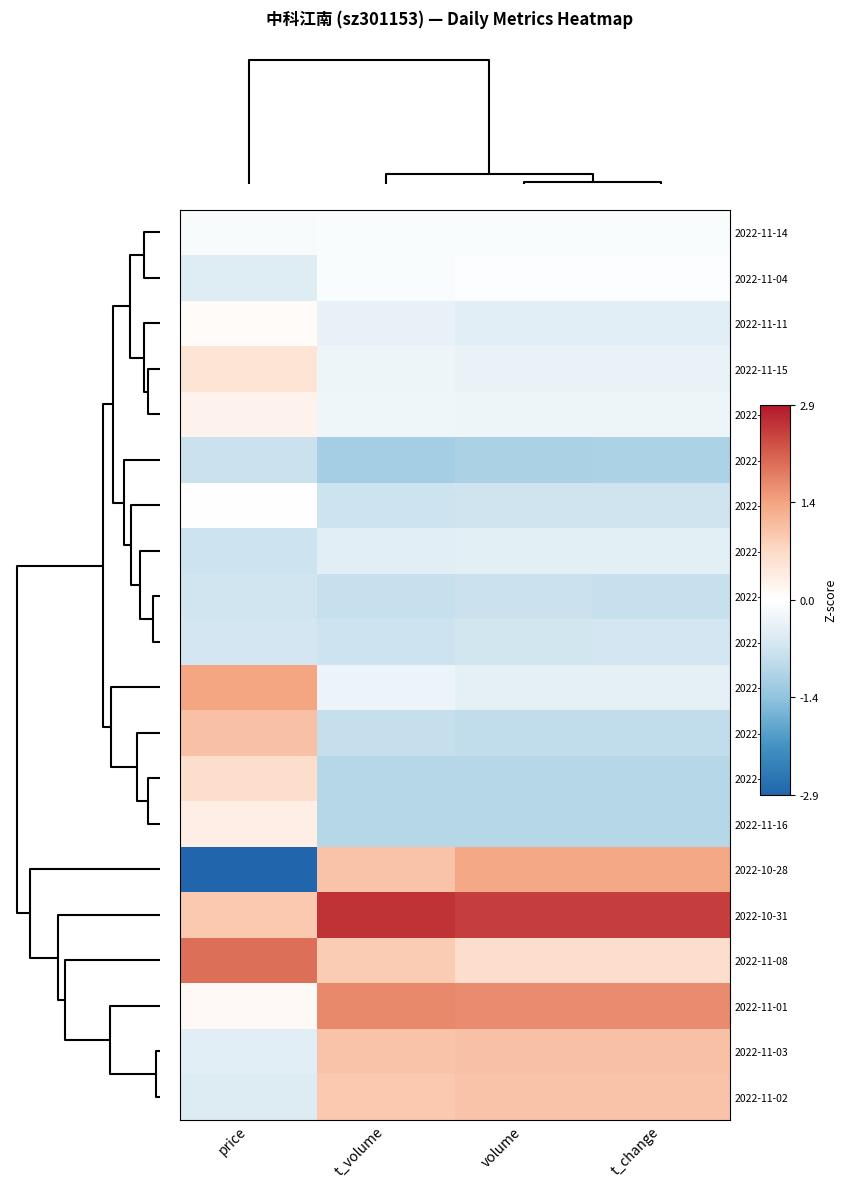

Reading left to right, list all the values displayed in this chart.

2022-11-14: price=-0.1	t_volume=-0.1	volume=-0.1	t_change=-0.1
2022-11-04: price=-0.5	t_volume=-0.1	volume=-0.0	t_change=-0.0
2022-11-11: price=0.1	t_volume=-0.4	volume=-0.5	t_change=-0.5
2022-11-15: price=0.5	t_volume=-0.3	volume=-0.3	t_change=-0.3
2022-11-07: price=0.2	t_volume=-0.2	volume=-0.3	t_change=-0.2
2022-11-23: price=-0.8	t_volume=-1.2	volume=-1.1	t_change=-1.1
2022-11-21: price=0.0	t_volume=-0.8	volume=-0.7	t_change=-0.7
2022-11-18: price=-0.8	t_volume=-0.5	volume=-0.4	t_change=-0.4
2022-11-24: price=-0.7	t_volume=-0.8	volume=-0.8	t_change=-0.8
2022-11-22: price=-0.7	t_volume=-0.7	volume=-0.7	t_change=-0.7
2022-11-09: price=1.4	t_volume=-0.3	volume=-0.4	t_change=-0.4
2022-11-10: price=1.1	t_volume=-0.8	volume=-0.9	t_change=-0.9
2022-11-17: price=0.7	t_volume=-1.0	volume=-1.0	t_change=-1.0
2022-11-16: price=0.3	t_volume=-1.0	volume=-1.0	t_change=-1.0
2022-10-28: price=-2.9	t_volume=1.0	volume=1.4	t_change=1.4
2022-10-31: price=1.0	t_volume=2.6	volume=2.5	t_change=2.5
2022-11-08: price=2.0	t_volume=0.9	volume=0.7	t_change=0.7
2022-11-01: price=0.1	t_volume=1.7	volume=1.7	t_change=1.7
2022-11-03: price=-0.5	t_volume=1.0	volume=1.1	t_change=1.1
2022-11-02: price=-0.5	t_volume=1.0	volume=1.0	t_change=1.0